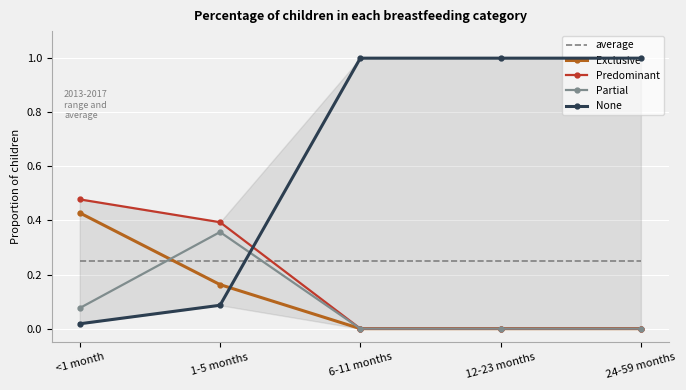

What is the total value across all series at 12-23 months?

1.2